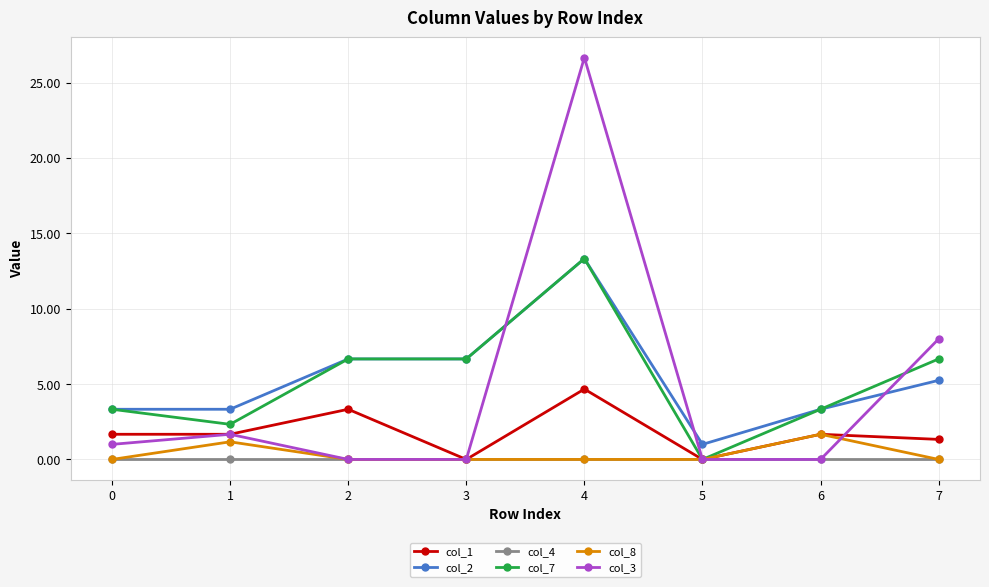

True or false: col_2 and col_3 cross at least once.

True